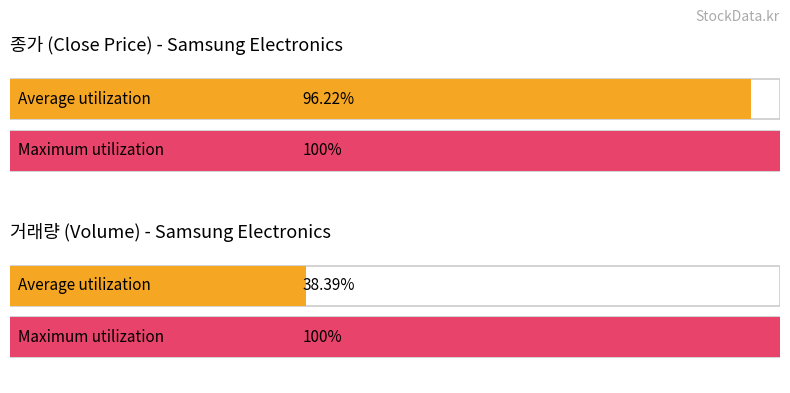

What are all the series names shown in the legend?

종가, 거래량